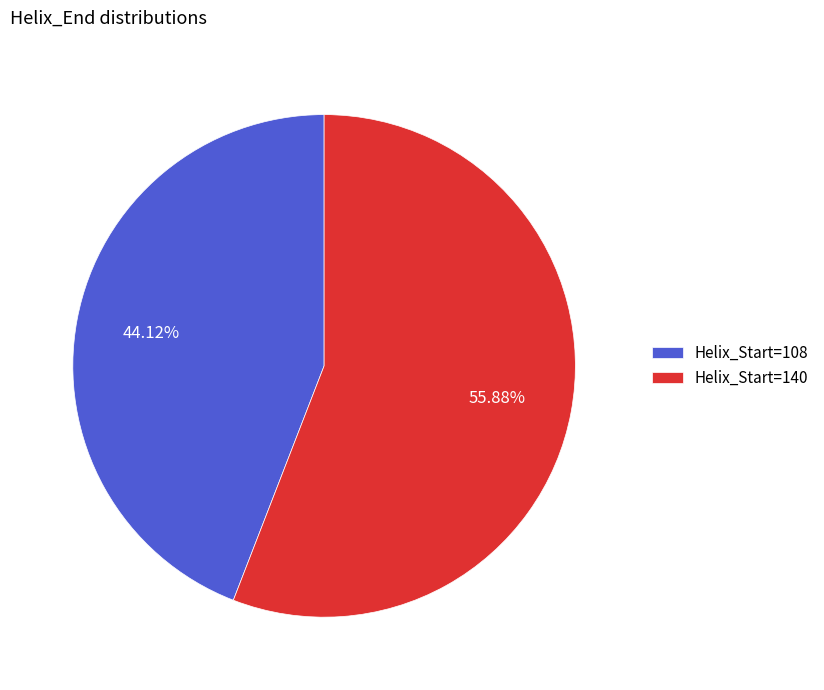

What is the ratio of the value at Helix_Start=108 to the value at Helix_Start=140?

0.8